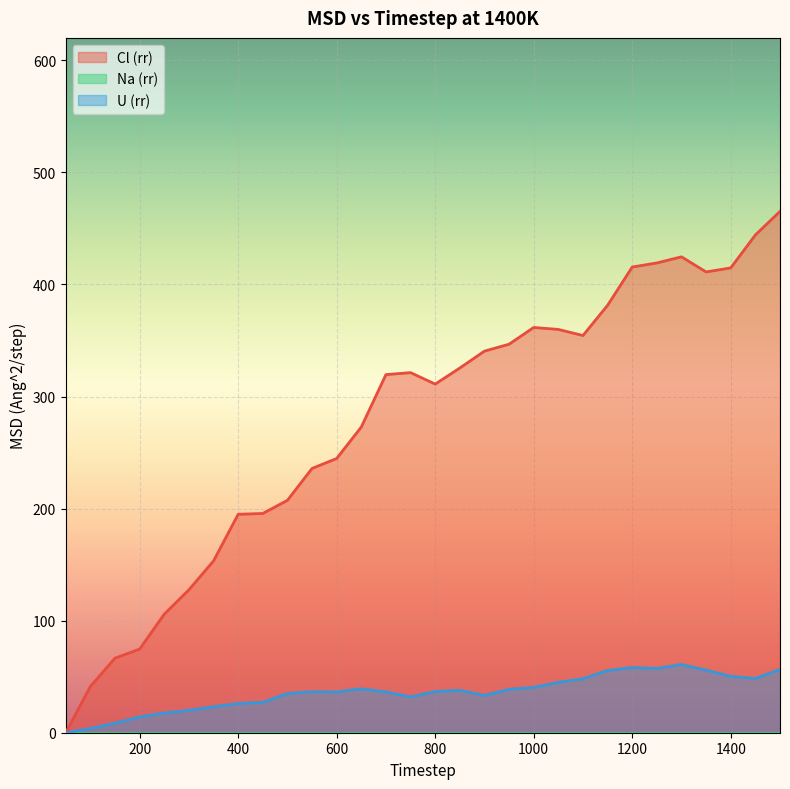

The U (rr) series shows 15.9 at 900. True or false?

False